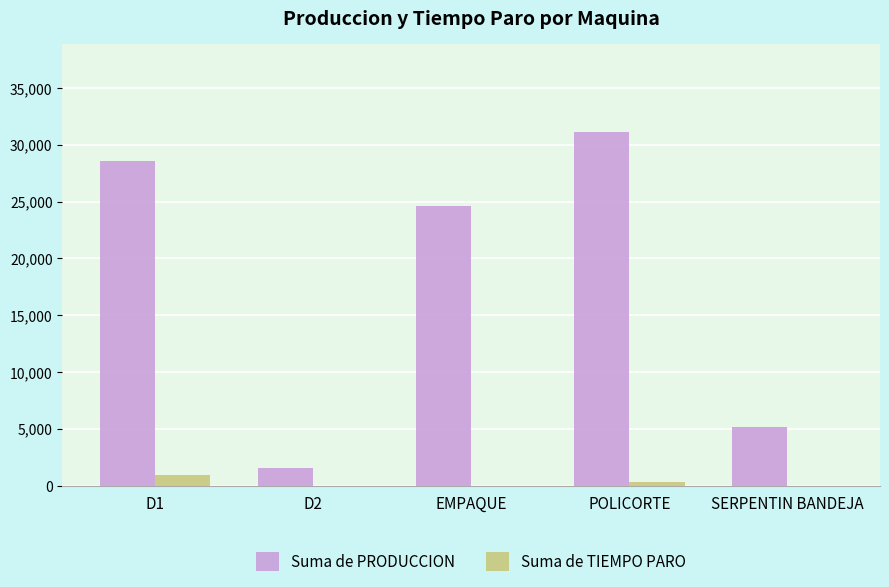

True or false: Suma de PRODUCCION has a value of 7534 at SERPENTIN BANDEJA.

False